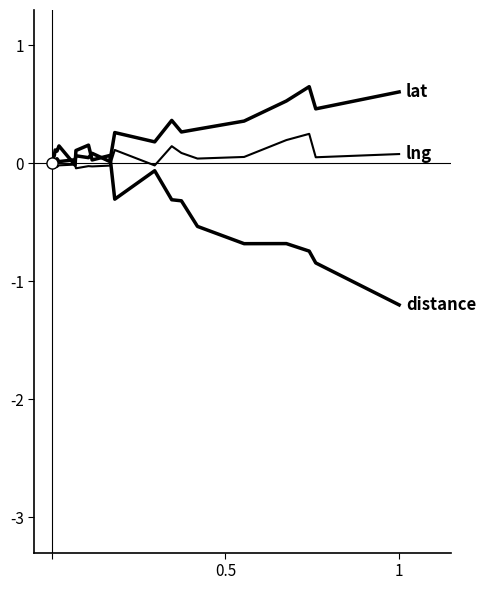

How many lines are shown in the chart?

3